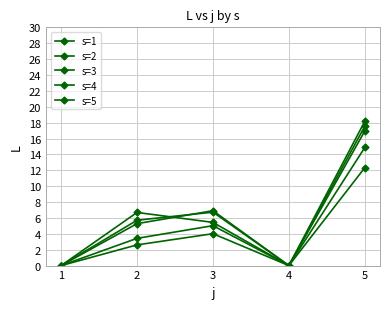

Which series has the widest spread of values?

s=1